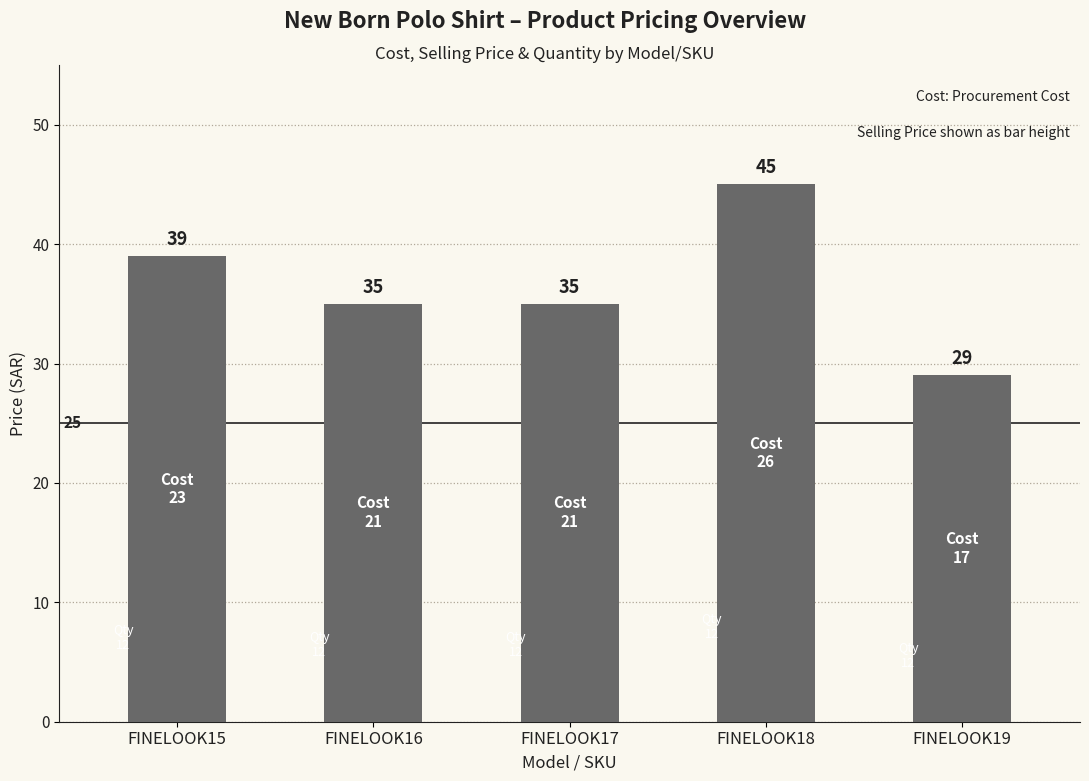

The chart shows a value of 66 at FINELOOK18. True or false?

False